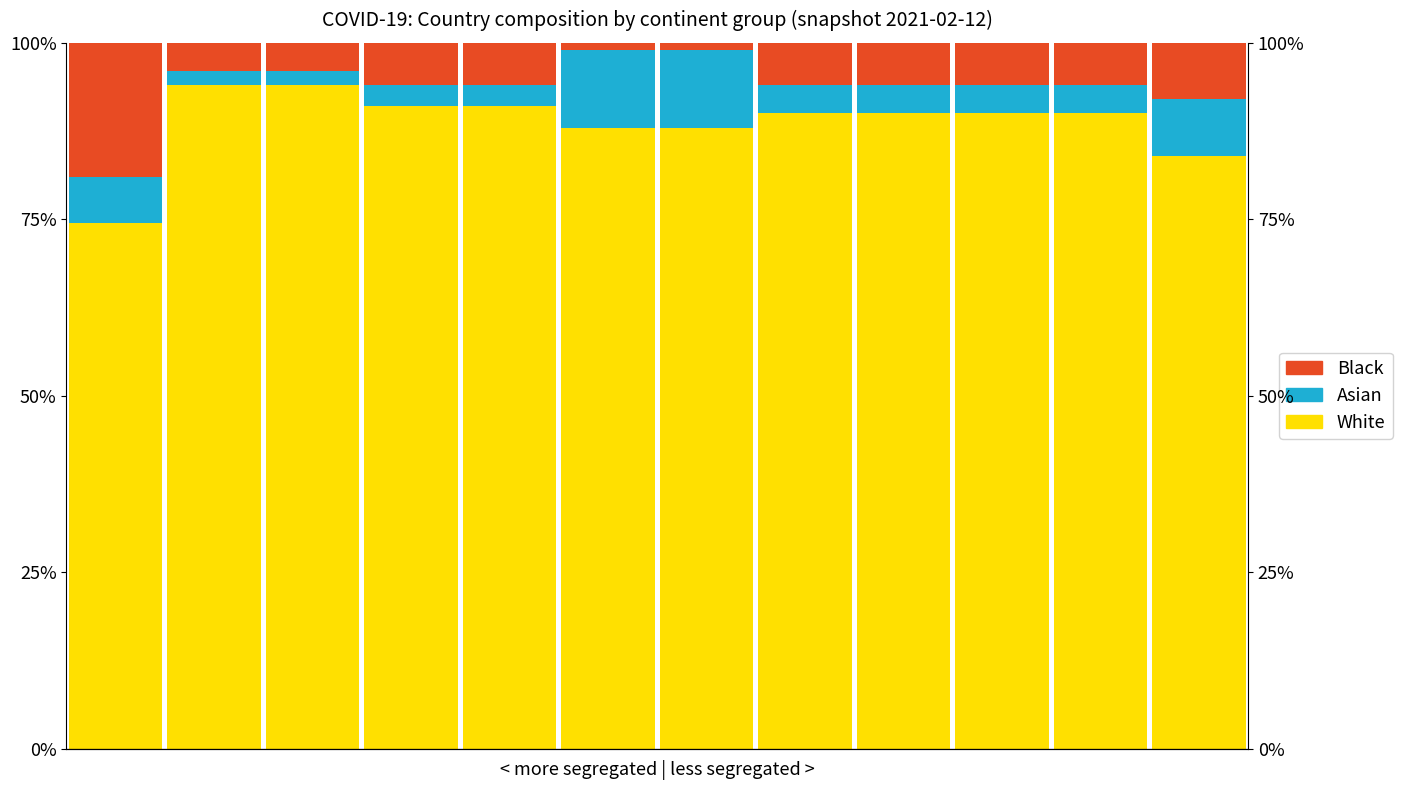

Count the Asian values in the range 3 to 8.

8